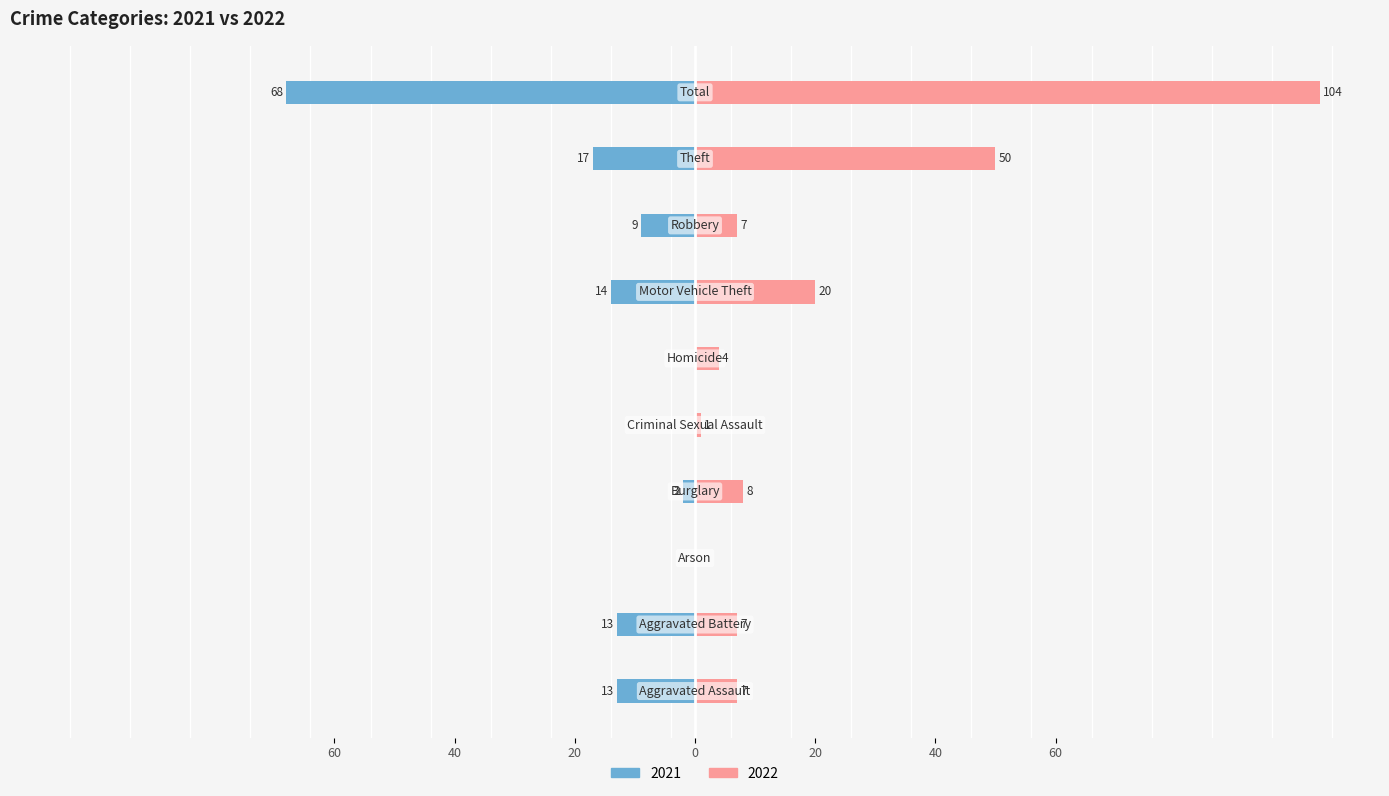

What is the label of the 2nd bar from the left?

Aggravated Battery